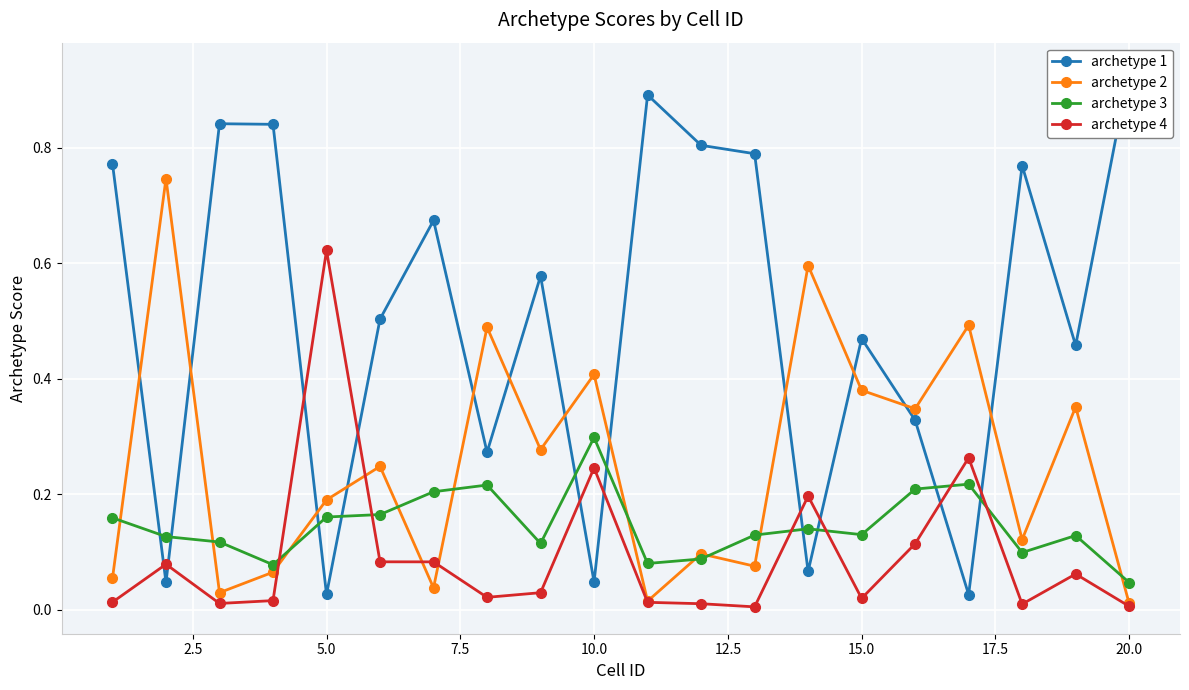

Is this an area chart (filled region under the line)?

No